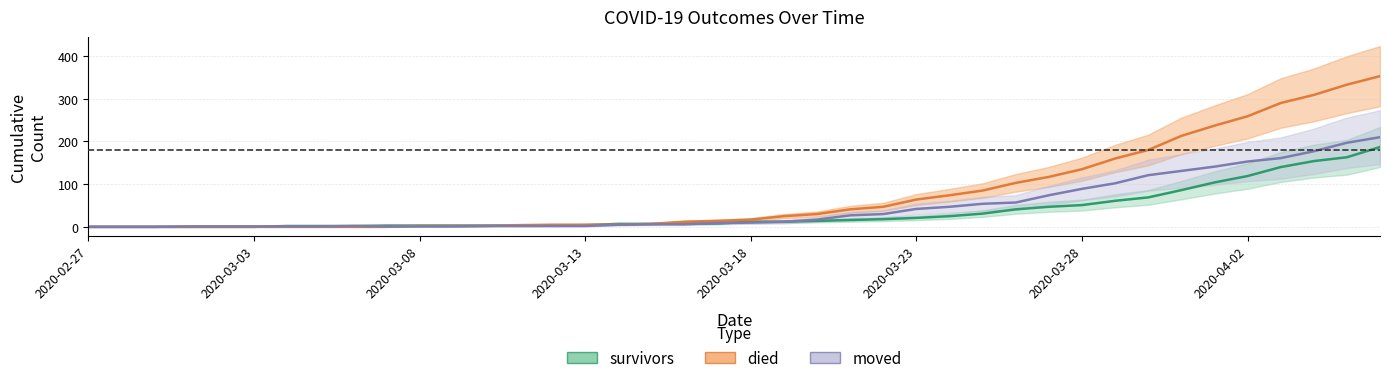

What is the difference between the highest and lowest values at 2020-04-06?

166